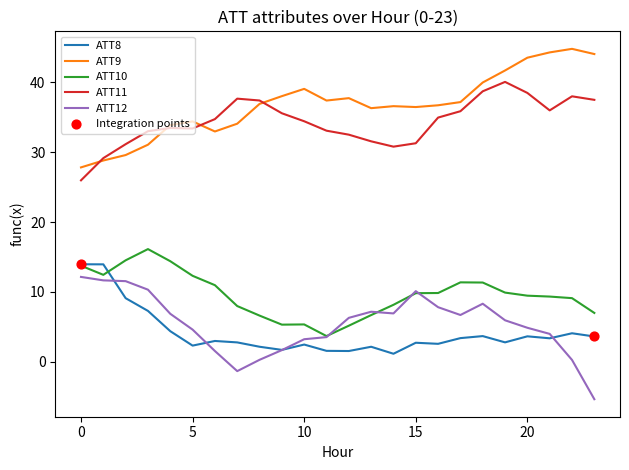

Which series has the largest total across all categories?

ATT9